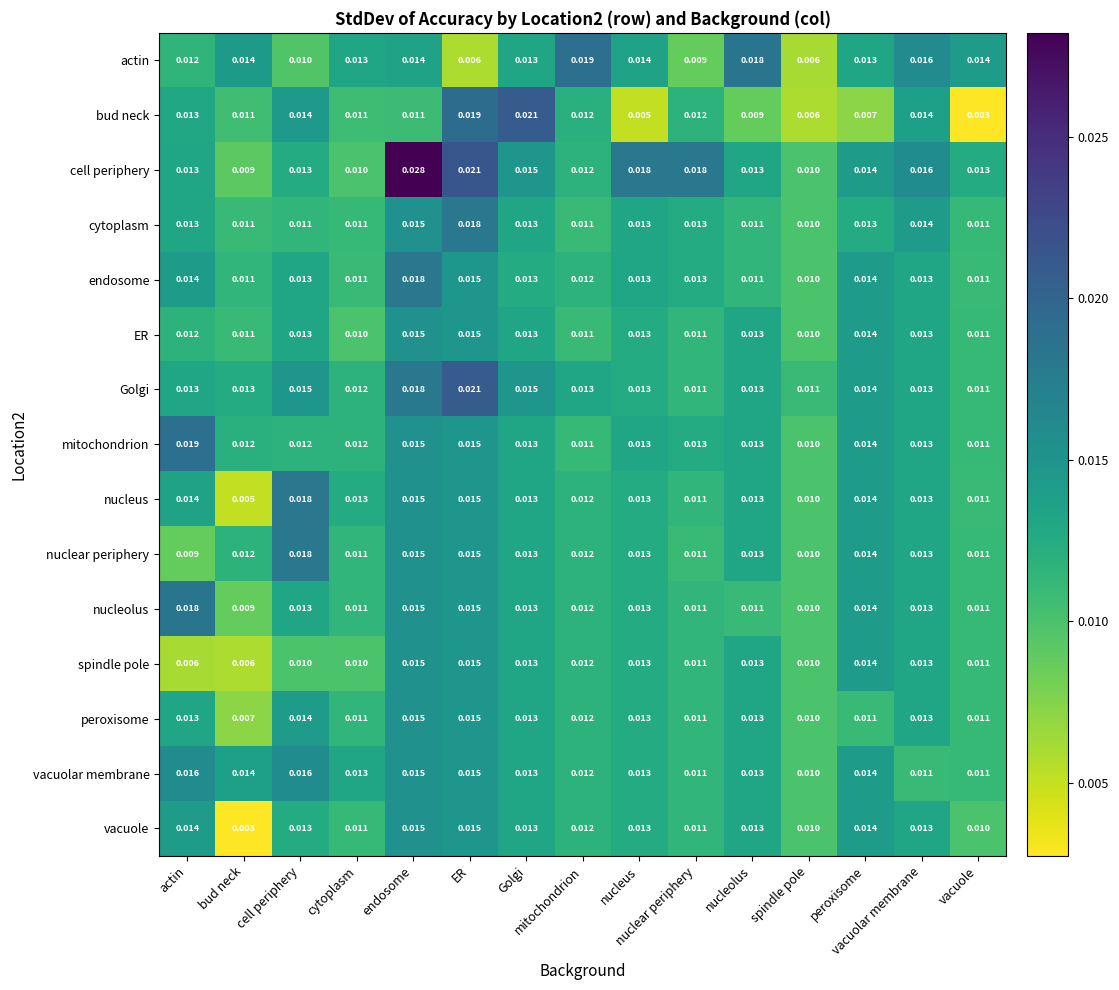

At which category is the sum across all series the highest?

endosome